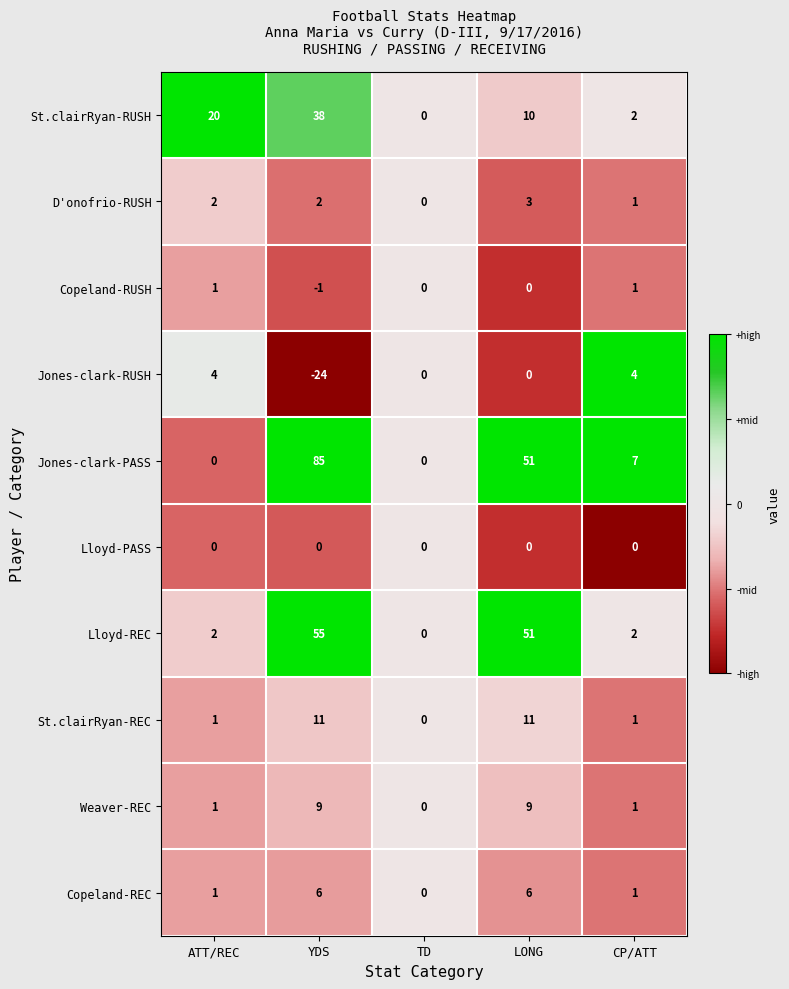

List the series in order of their peak value, lowest first.

Lloyd-PASS, Copeland-RUSH, D'onofrio-RUSH, Jones-clark-RUSH, Copeland-REC, Weaver-REC, St.clairRyan-REC, St.clairRyan-RUSH, Lloyd-REC, Jones-clark-PASS